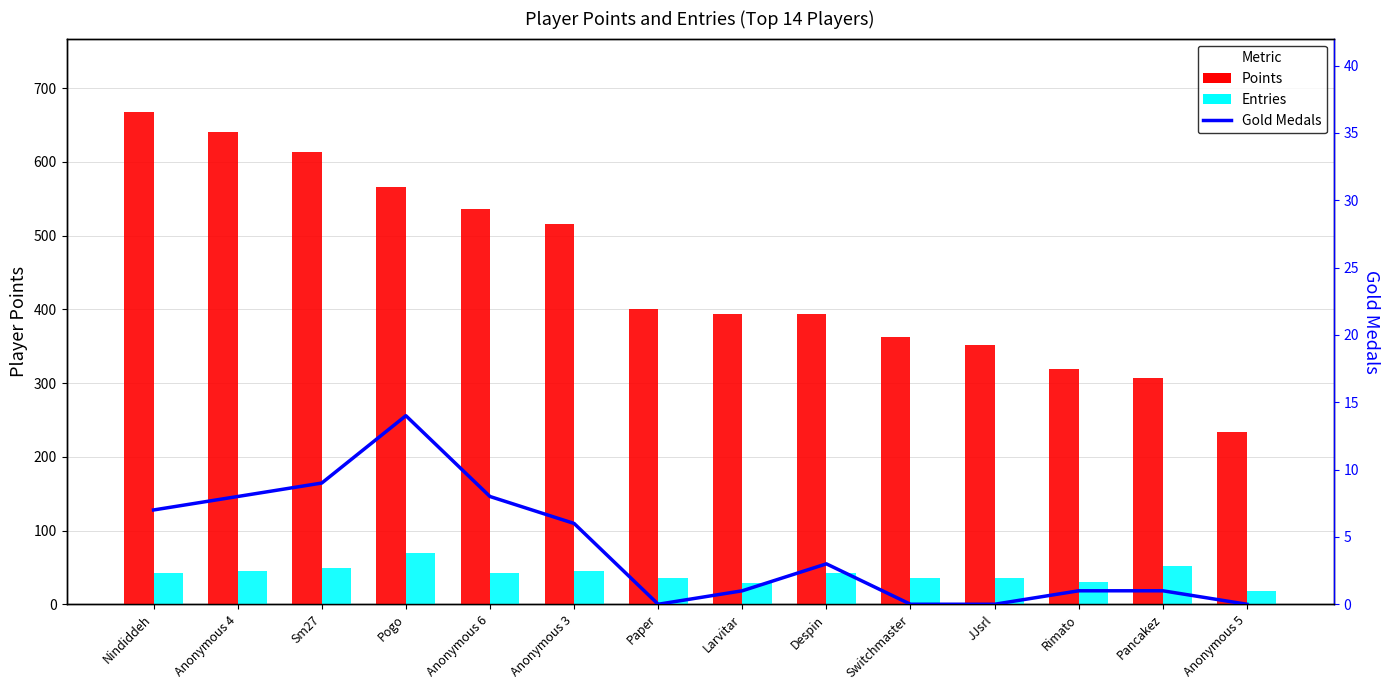

What is the difference between the maximum and minimum values in the Entries series?

52